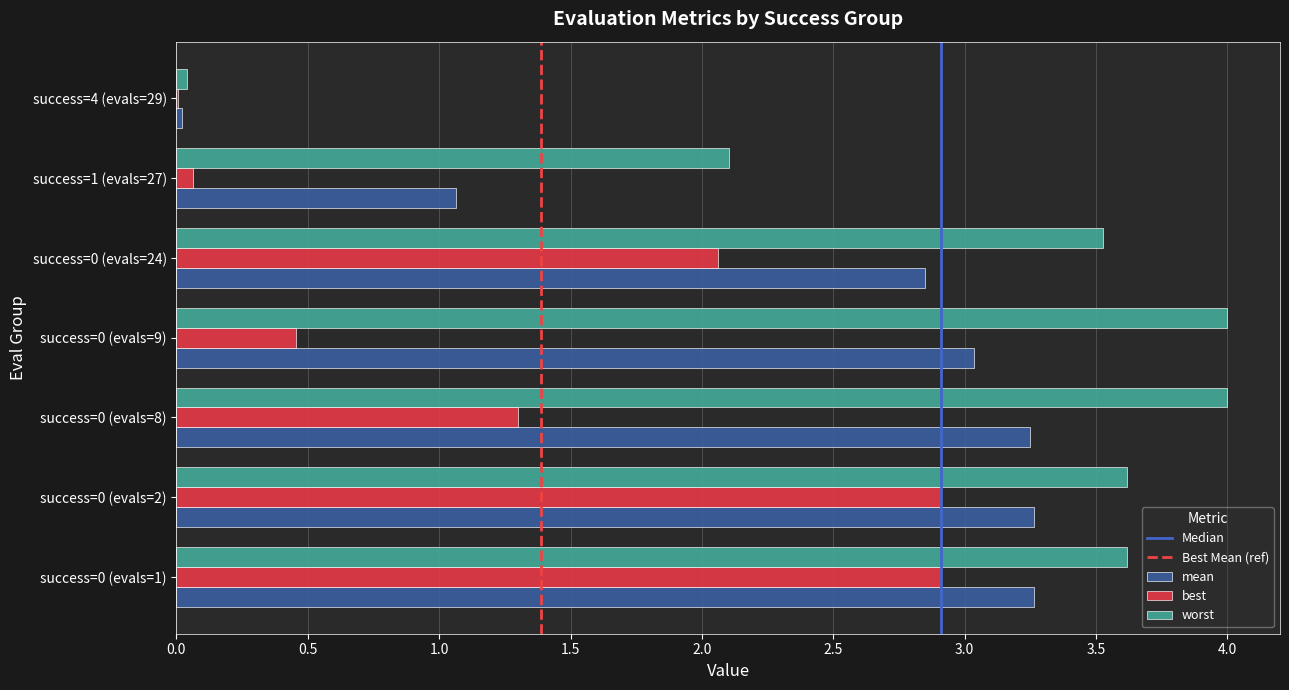

True or false: best has a value of 4.7 at success=0 (evals=2).

False